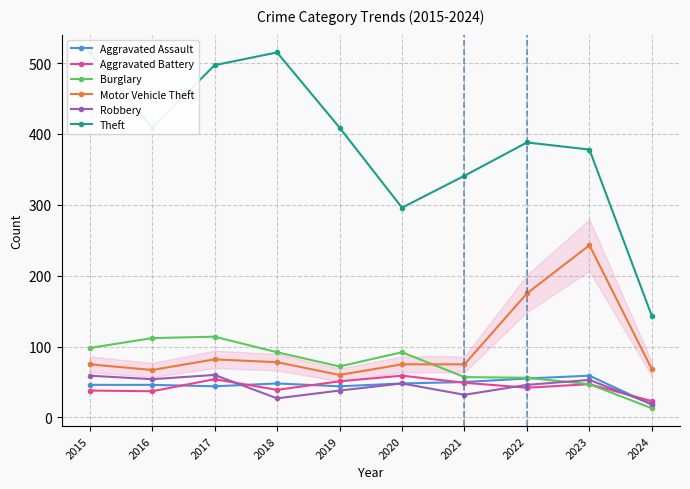

What is the total value across all series at 2022?

762